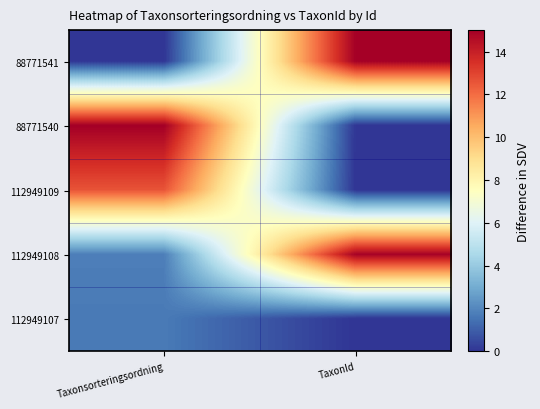

Reading right to left, extract all data points from this chart.

88771541: TaxonId=15.0	Taxonsorteringsordning=0.0
88771540: TaxonId=0.0	Taxonsorteringsordning=15.0
112949109: TaxonId=0.0	Taxonsorteringsordning=12.6
112949108: TaxonId=14.9	Taxonsorteringsordning=1.8
112949107: TaxonId=0.0	Taxonsorteringsordning=1.7